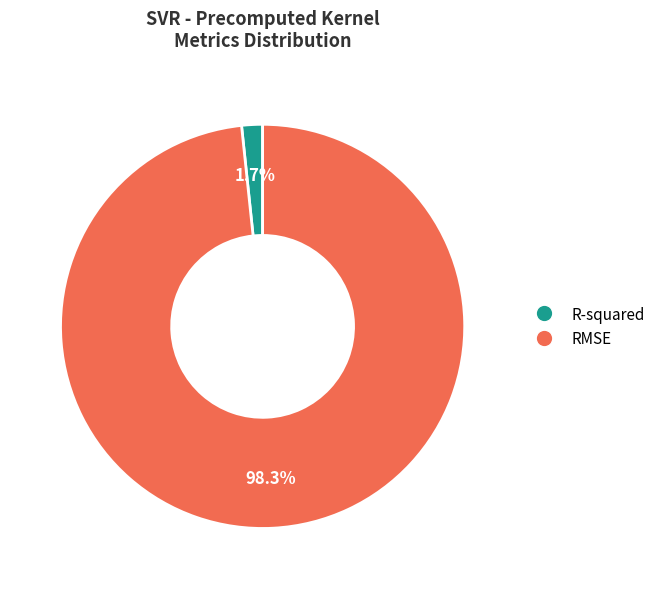

How many slices are in this pie chart?

2